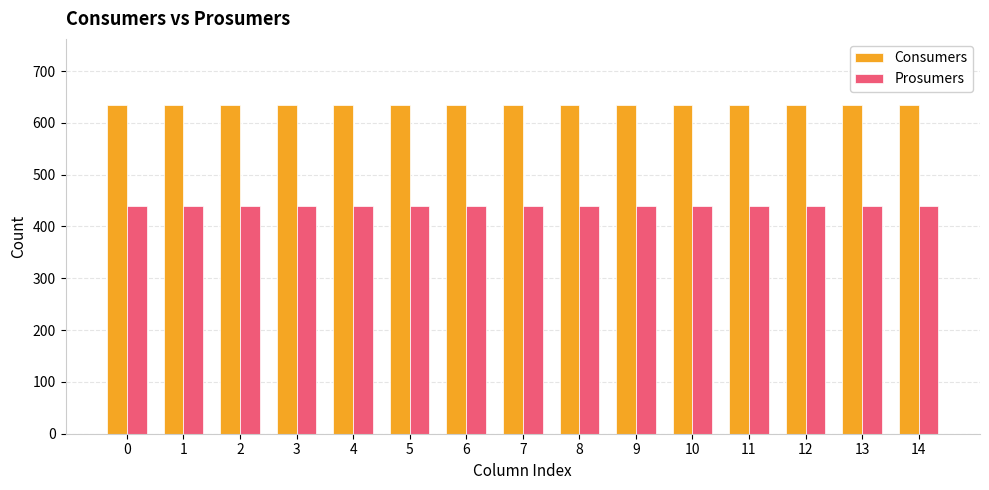

What is the lowest value of the Prosumers series?

440